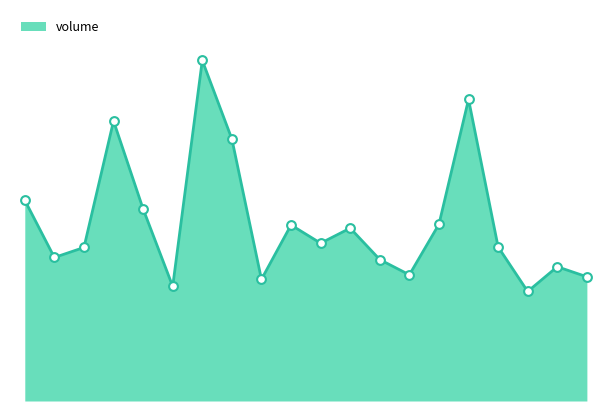

Does the chart have visible grid lines?

No